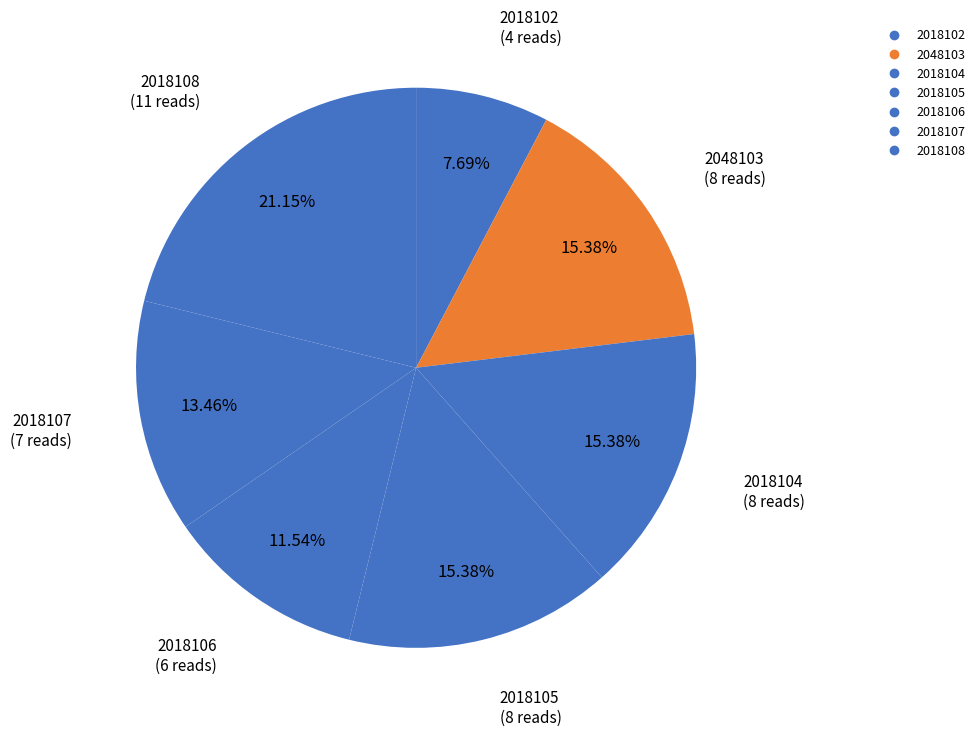

How many segments does this pie chart have?

7